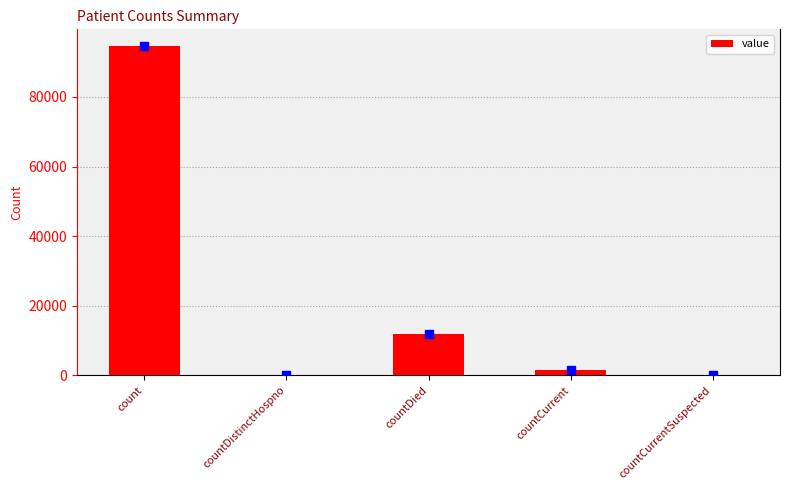

Where is the data nearest to the value 47344?

countDied